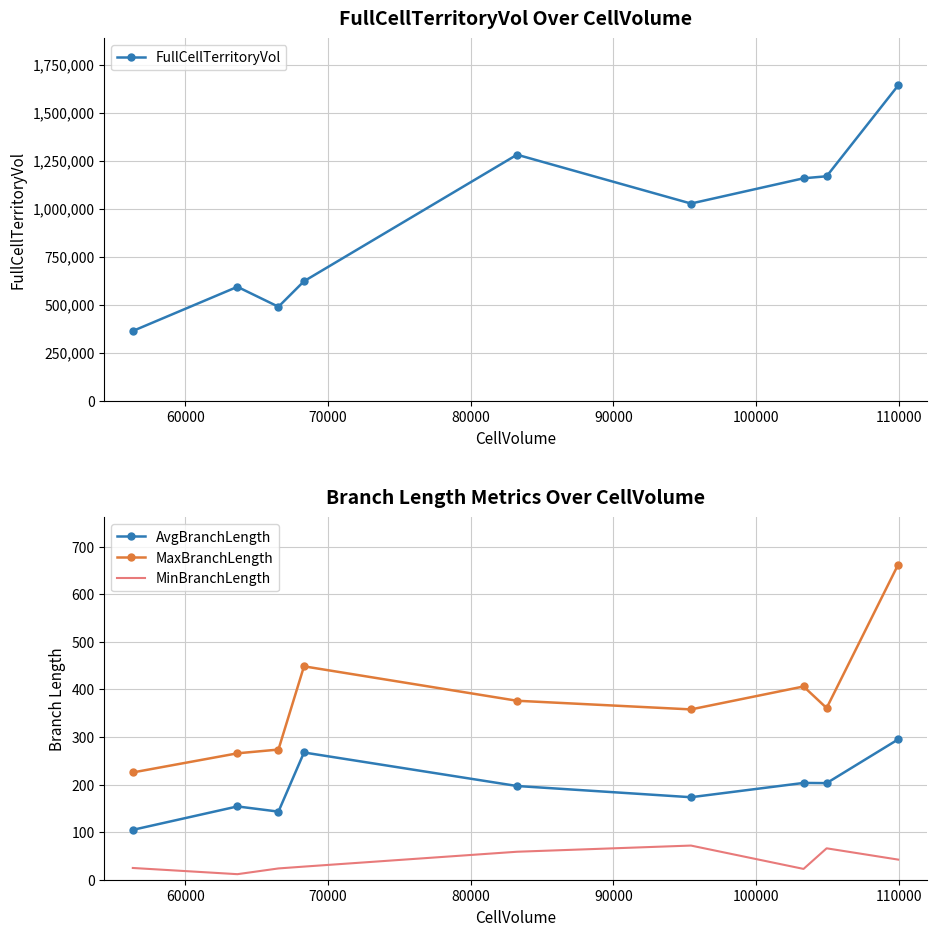

Reading right to left, transcribe all the data shown in this chart.

FullCellTerritoryVol: 1640823.5	1168001.0	1157532.5	1026023.5	1280387.5	621443.5	488499.0	592331.5	362310.0
AvgBranchLength: 294.8	202.9	203.4	173.3	196.9	267.3	143.1	154.0	104.8
MaxBranchLength: 661.9	360.7	406.0	357.8	376.0	448.3	273.5	265.6	225.4
MinBranchLength: 42.3	66.0	22.7	71.8	58.8	27.6	23.7	11.7	24.7